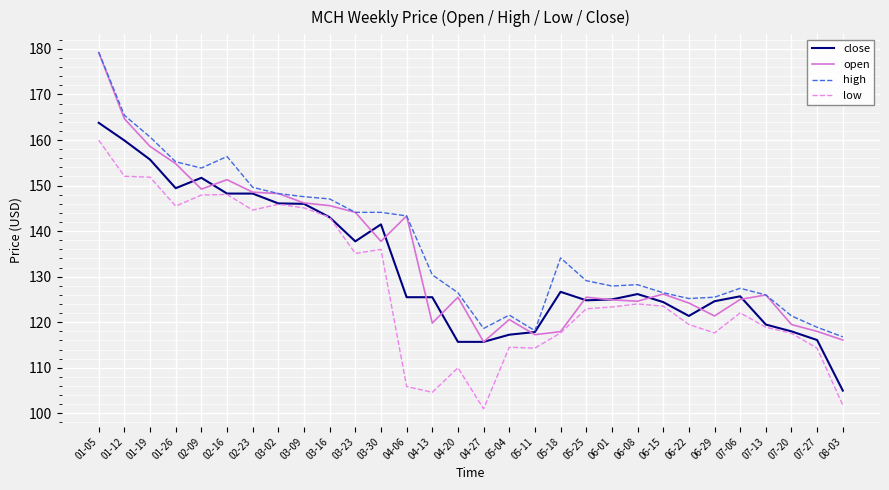

What is the sum of the high values at 01-19 and 05-18?

294.8